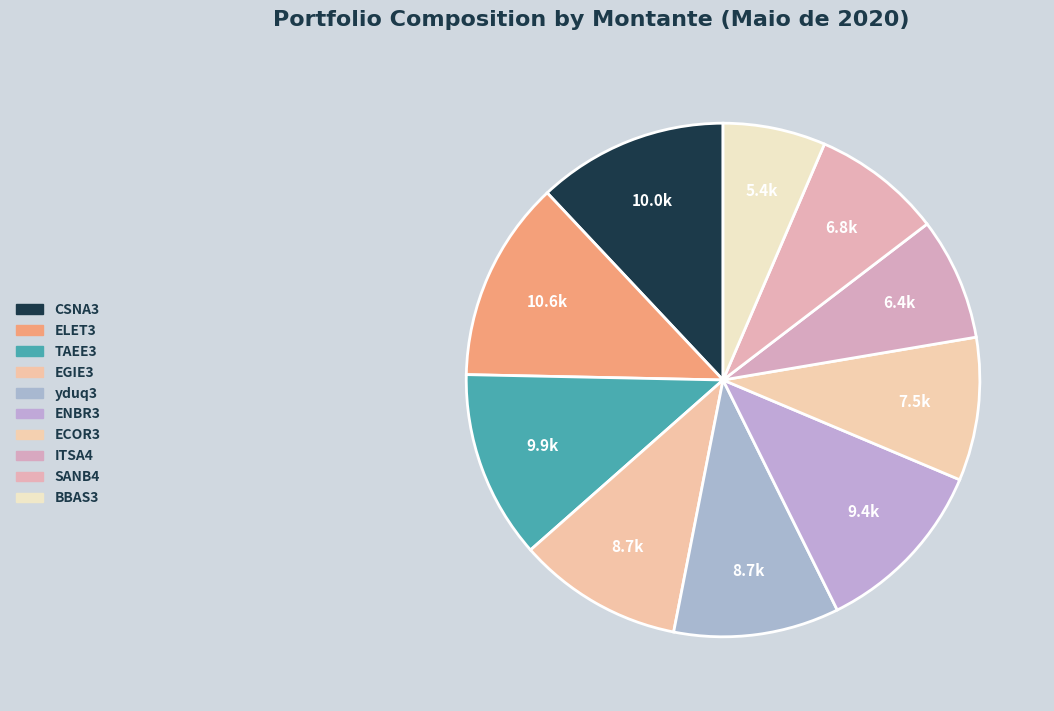

Between ITSA4 and yduq3, which is larger?

yduq3